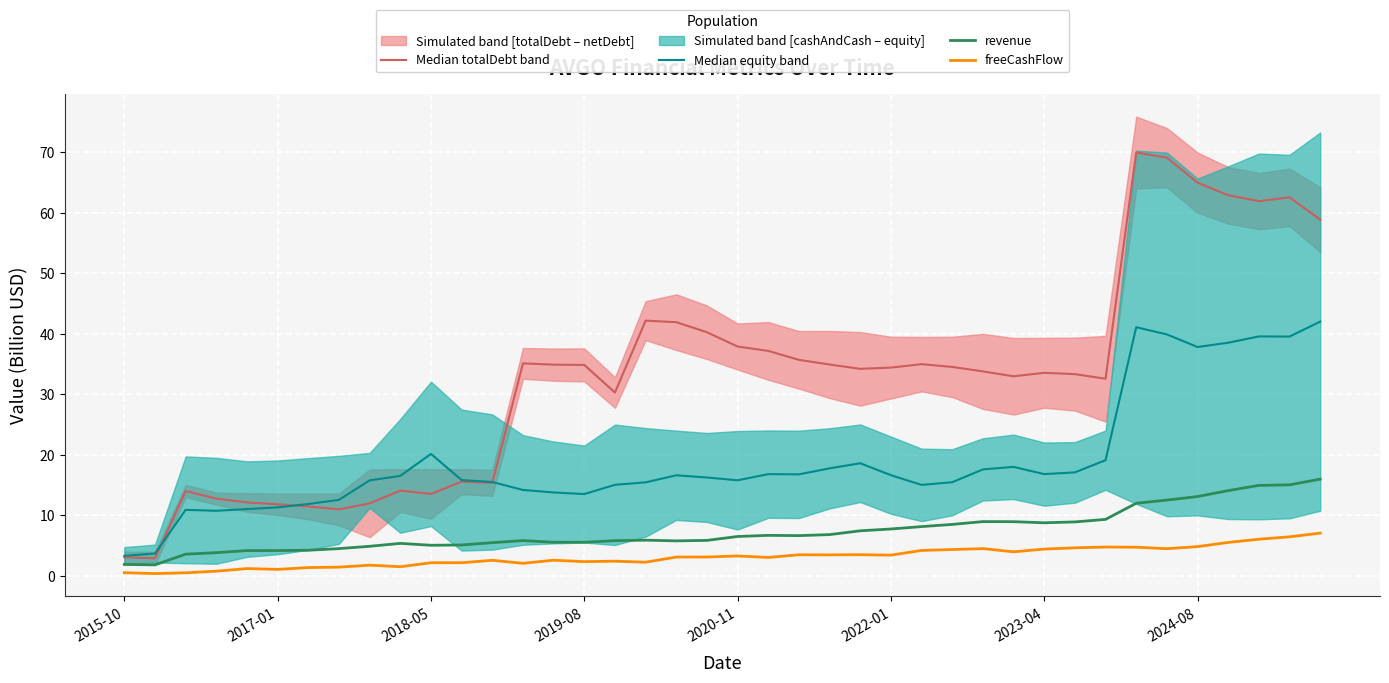

At how many categories does at least one series exceed 32?

26